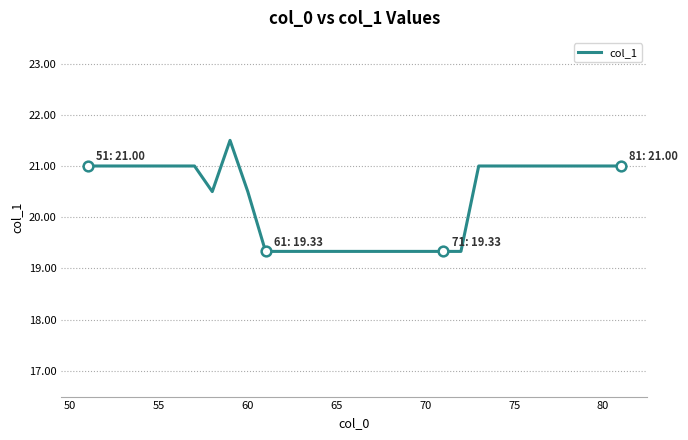

Does the chart have visible grid lines?

Yes